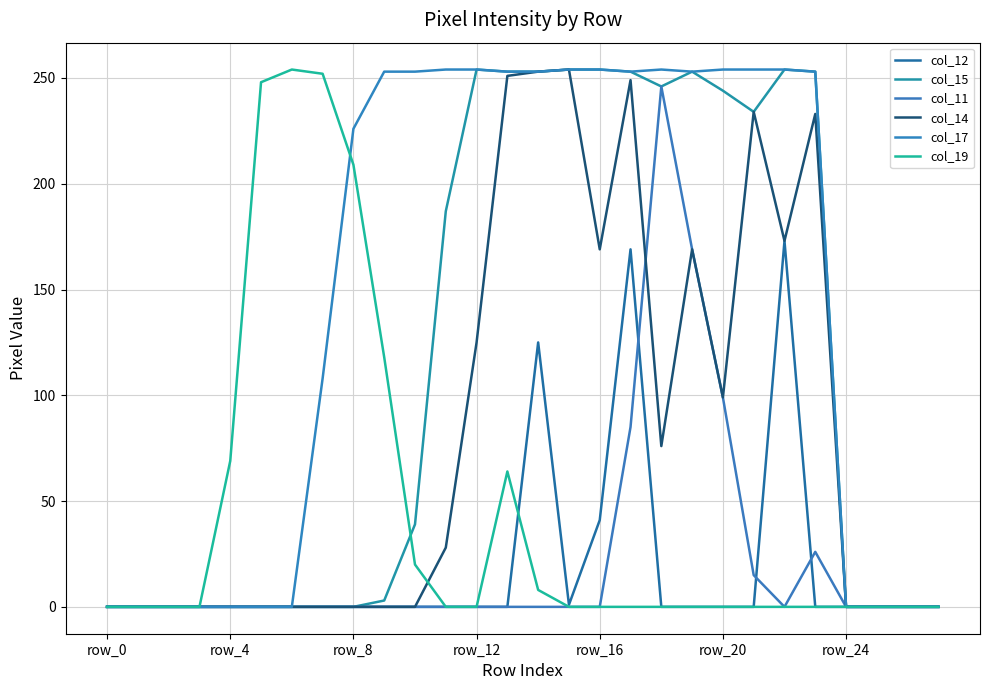

In col_12, how many points are higher than both neighbors (excluding endpoints)?

3